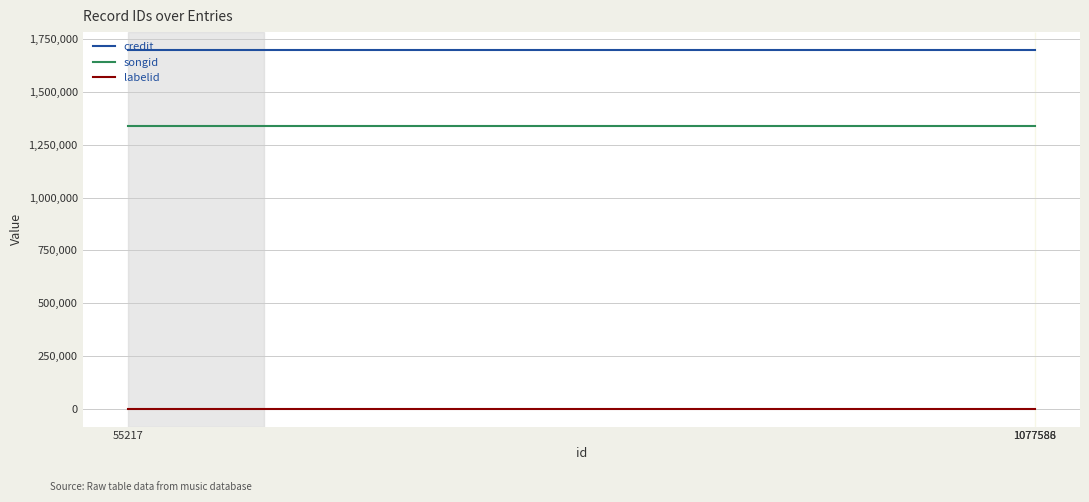

The value of songid at 1077588 is 345470. True or false?

False